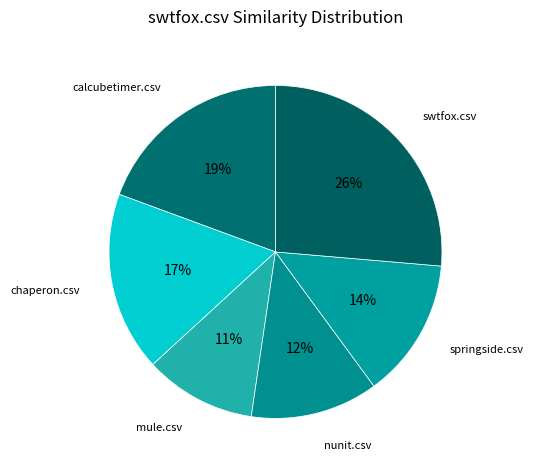

Does calcubetimer.csv account for over 50% of the chart?

No